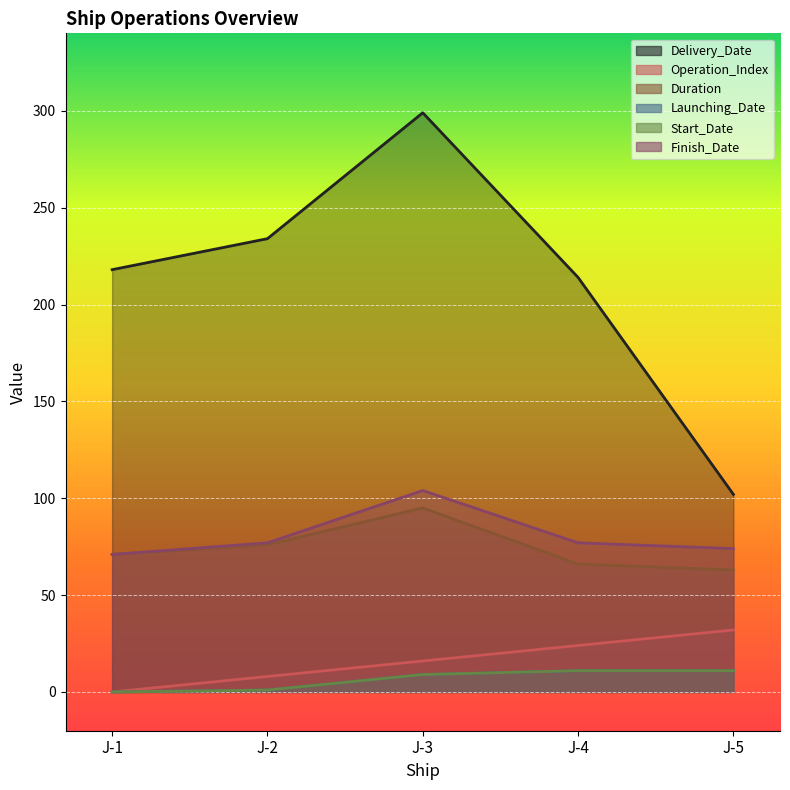

What is the sum of all Finish_Date values?

403